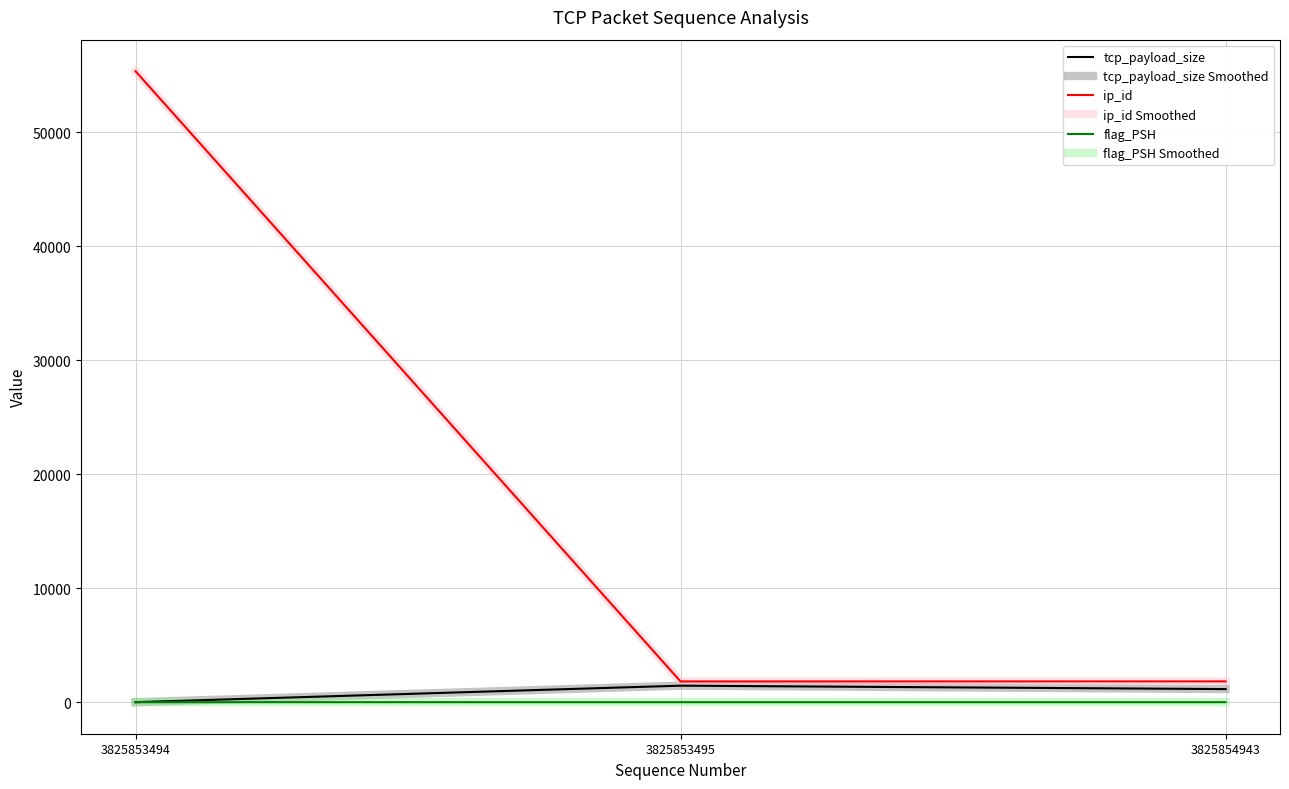

True or false: tcp_payload_size Smoothed has a value of 297 at 3825853495.

False